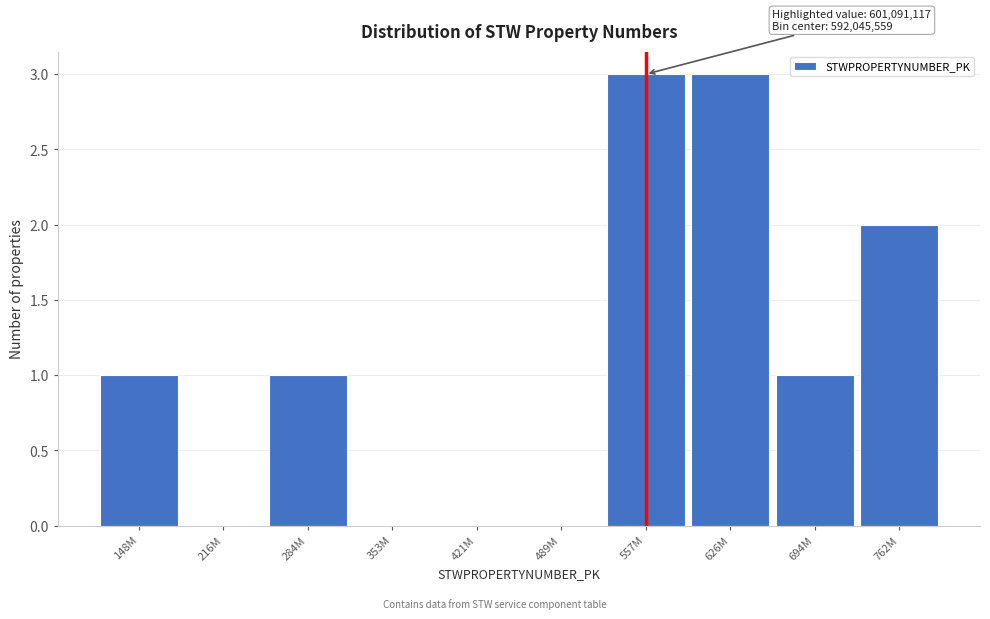

Reading left to right, extract all data points from this chart.

148M=1	216M=0	284M=1	353M=0	421M=0	489M=0	557M=3	626M=3	694M=1	762M=2